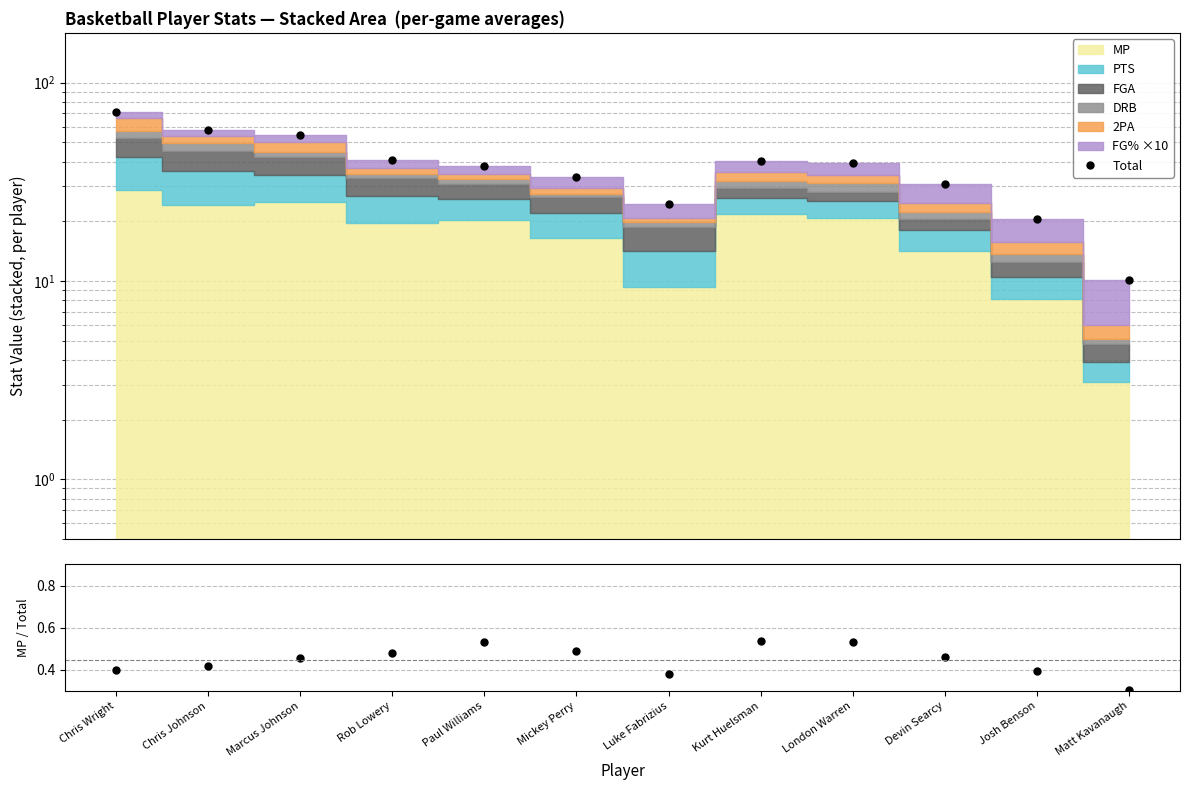

Which series has the largest range (max minus min)?

Total